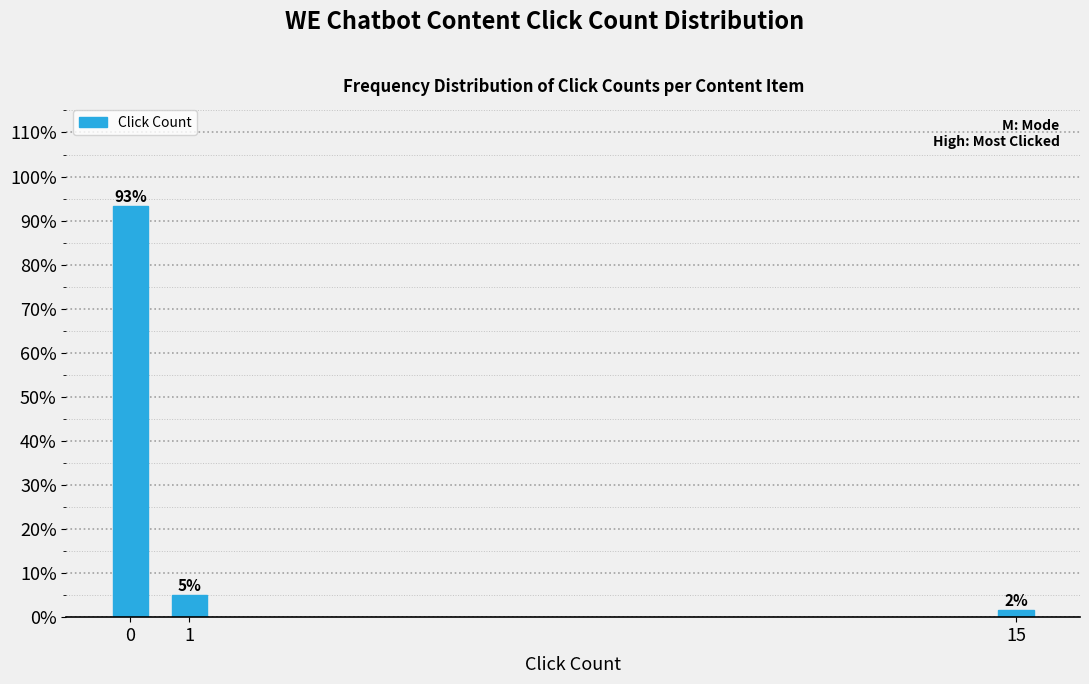

What is the value of the 2nd bar from the left?

5.0